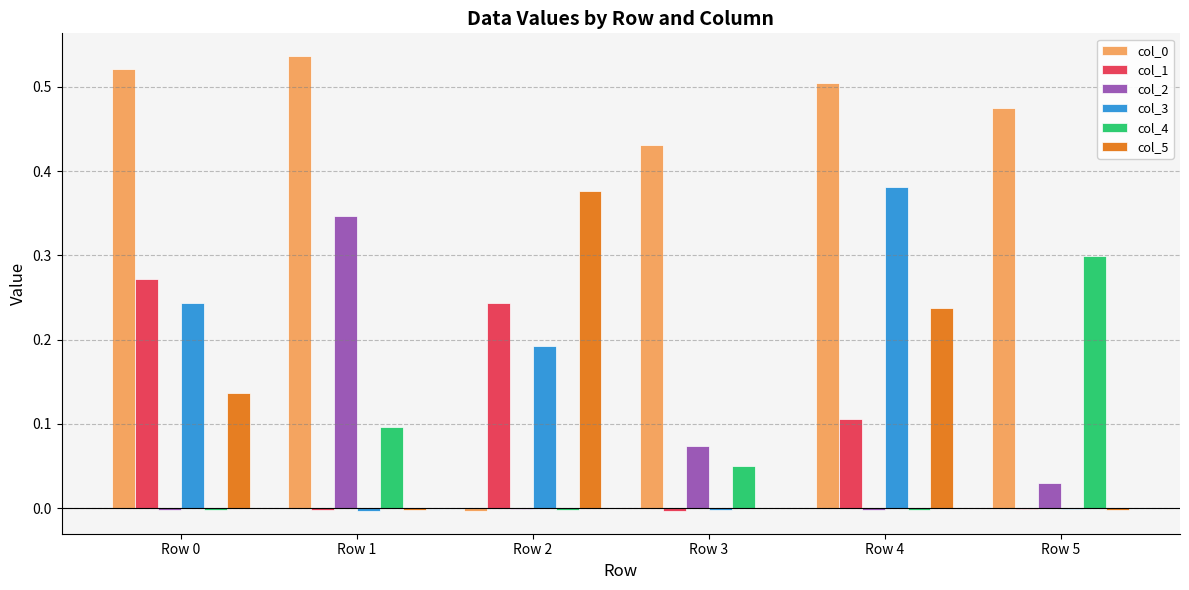

How many data points does each series have?

6